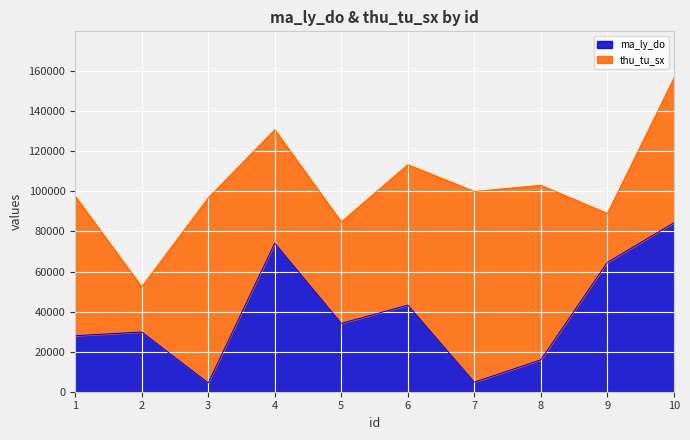

What is the ratio of the value at 9 to the value at 4?

0.9